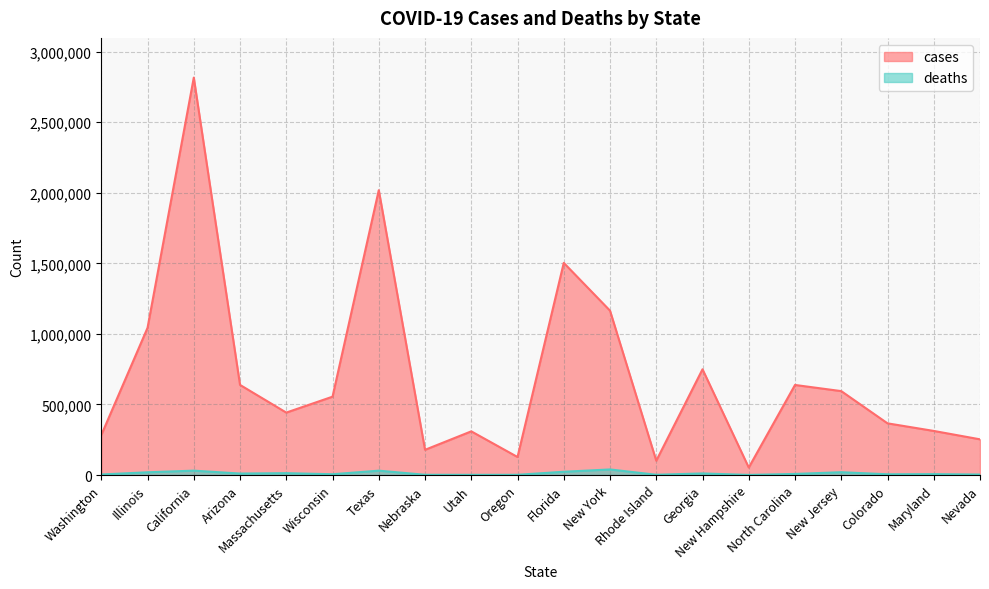

At Rhode Island, list the series in order from smallest to largest.

deaths, cases